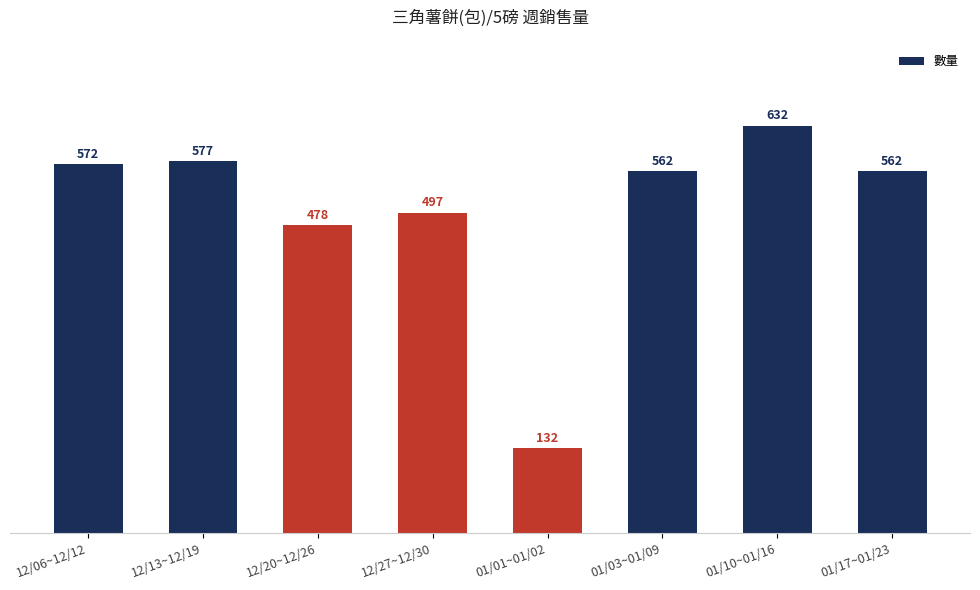

Which category has the lowest value across all series?

01/01~01/02